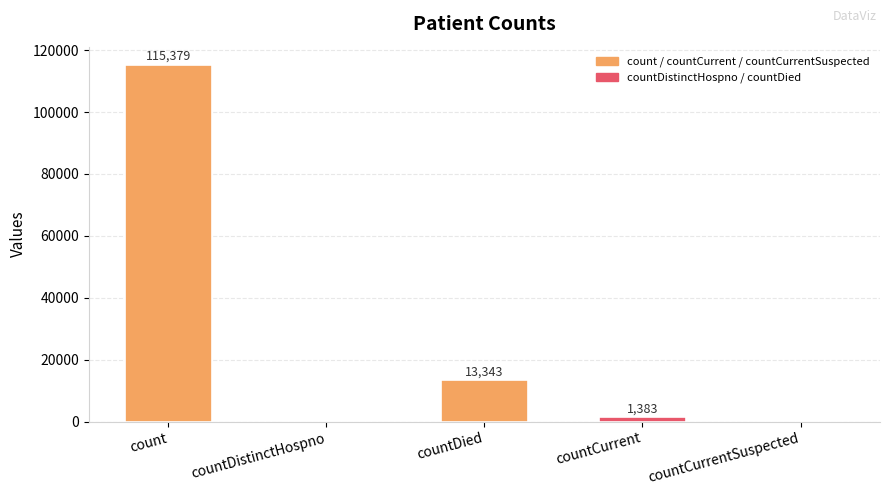

Where does the data first go above 1383?

count